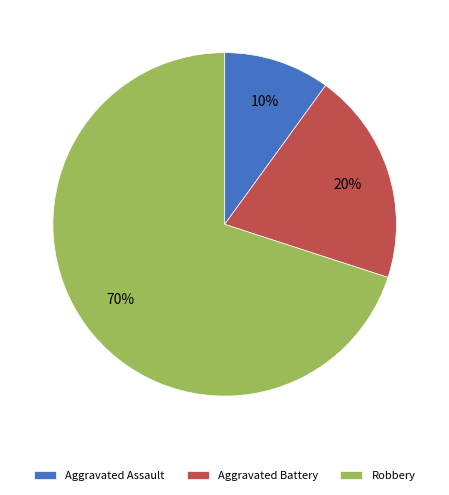

The Robbery slice represents 70% of the pie. True or false?

True